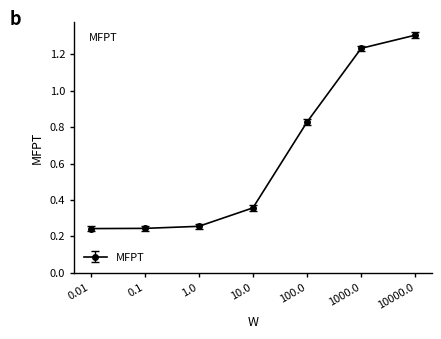

How many values are between 0 and 1?

5